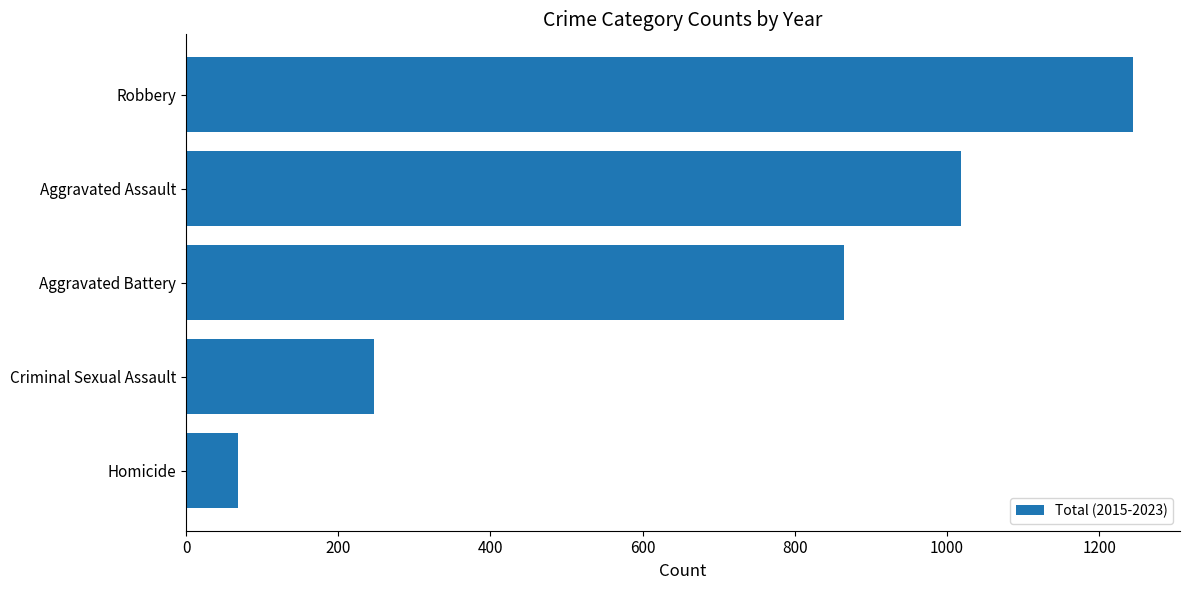

What is the maximum value shown in the chart?

1244